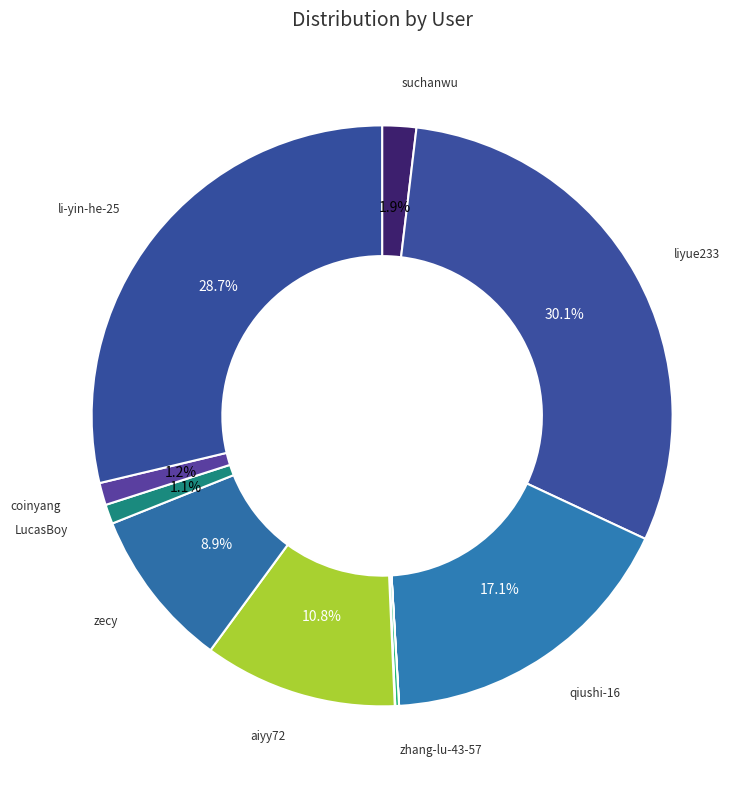

To the nearest percent, what is the average slice percentage?

9%